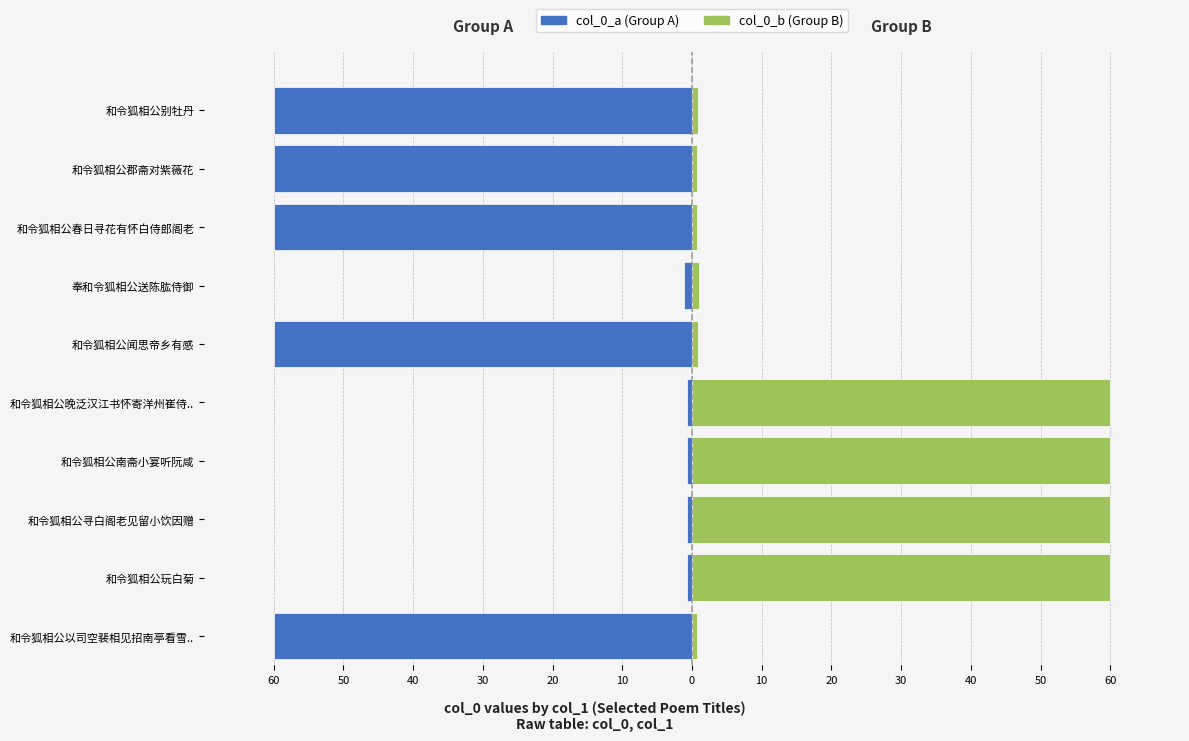

Reading left to right, extract all data points from this chart.

col_0_a (Group A): -60.0	-0.8	-0.8	-0.8	-0.8	-60.0	-1.1	-60.0	-60.0	-60.0
col_0_b (Group B): 0.8	60.0	60.0	60.0	60.0	0.8	1.0	0.8	0.8	0.8